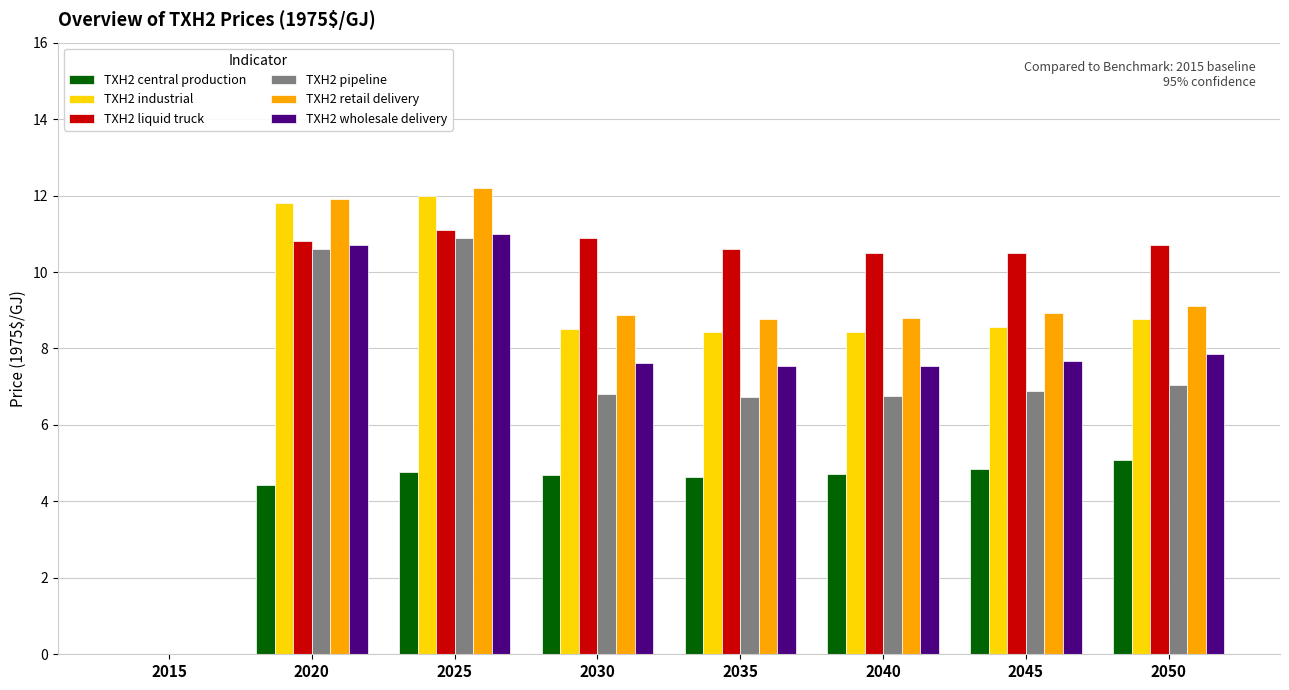

At which label does TXH2 pipeline first exceed 6?

2020